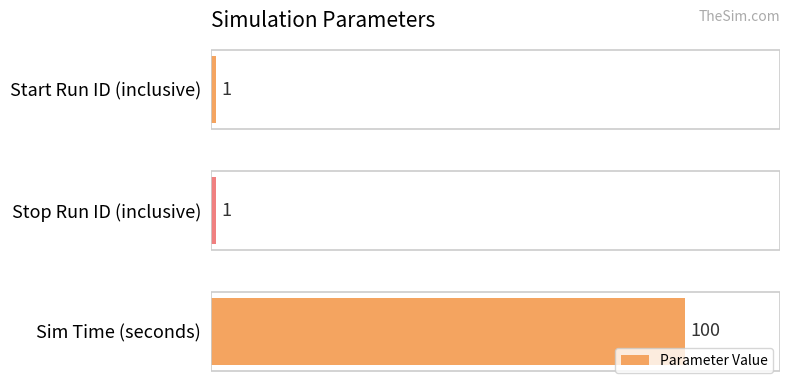

What position from the top is Sim Time (seconds)?

3